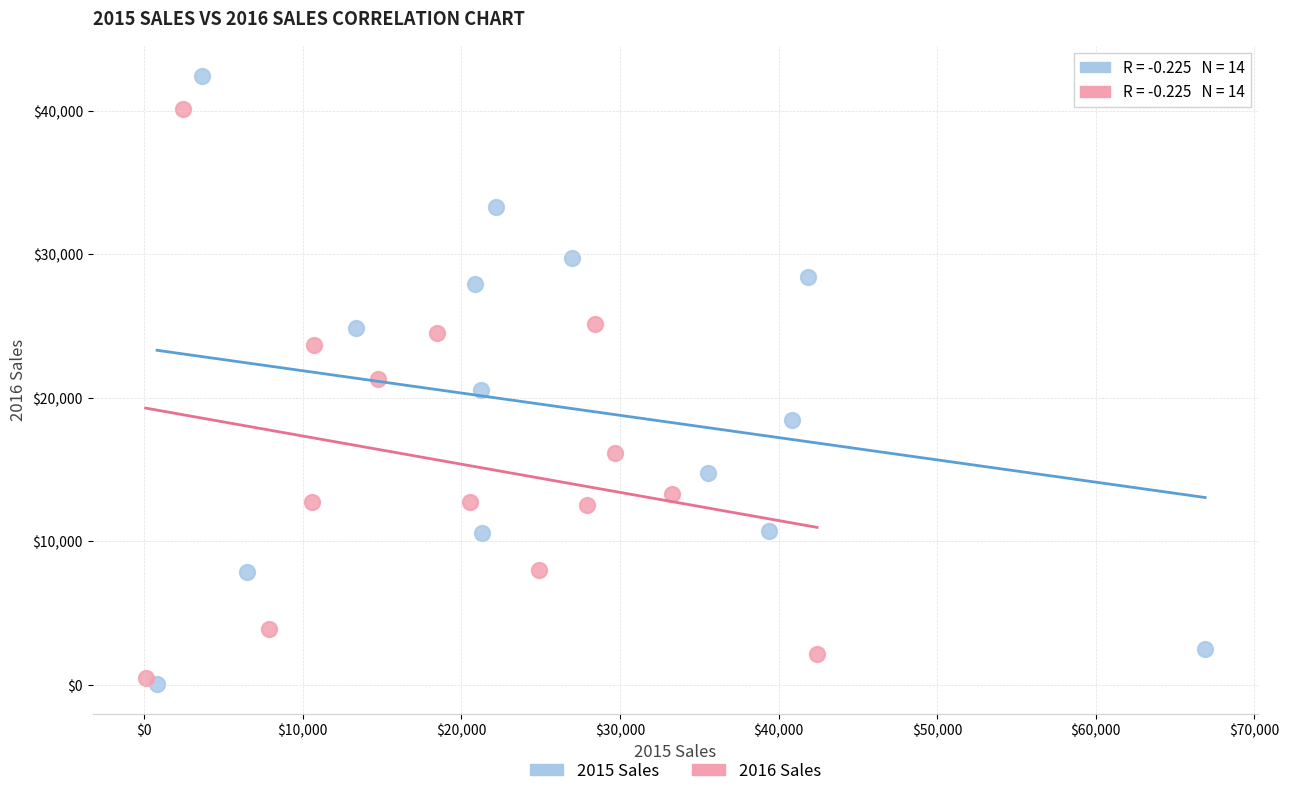

Which series reaches the maximum Y coordinate?

2015 Sales